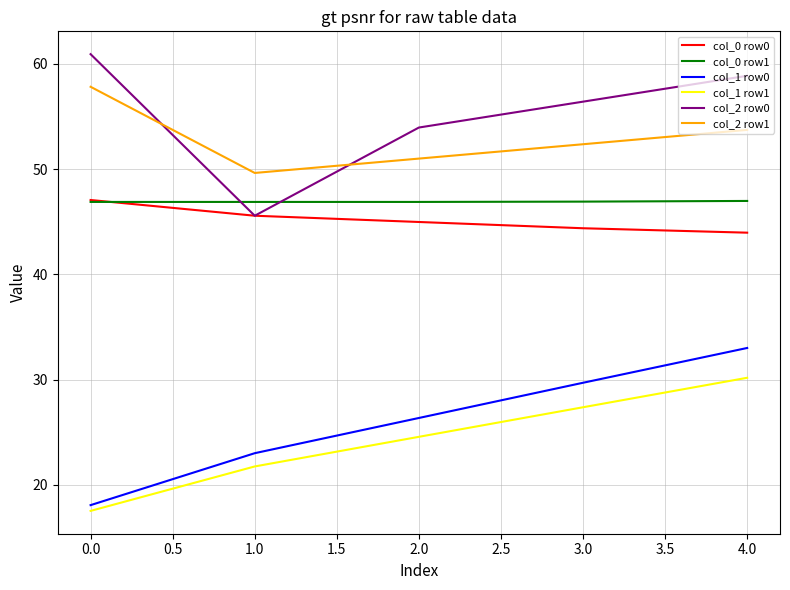

What value does the col_2 row0 series have at 0.0?

60.9